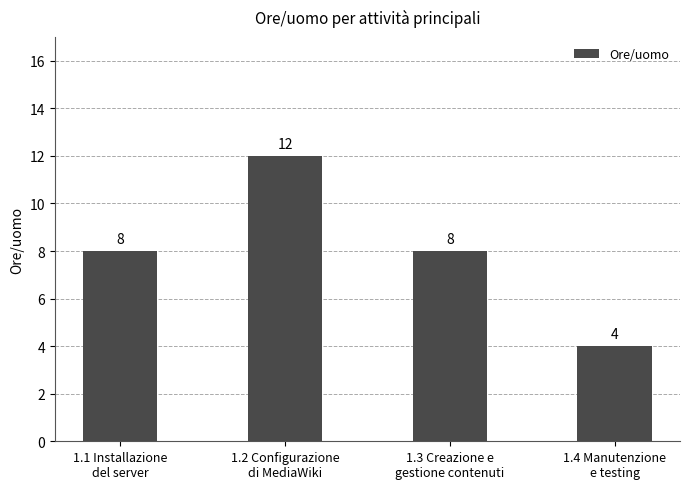

What position from the right is 1.4 Manutenzione
e testing?

1